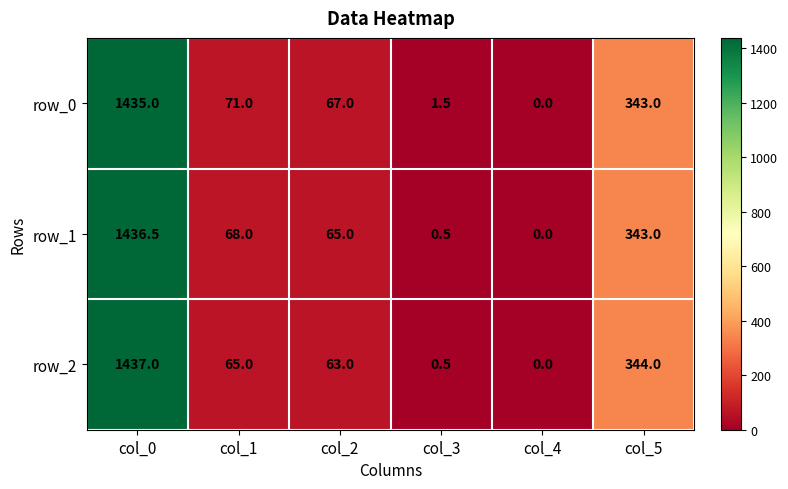

The row_0 series shows 2096.4 at col_0. True or false?

False